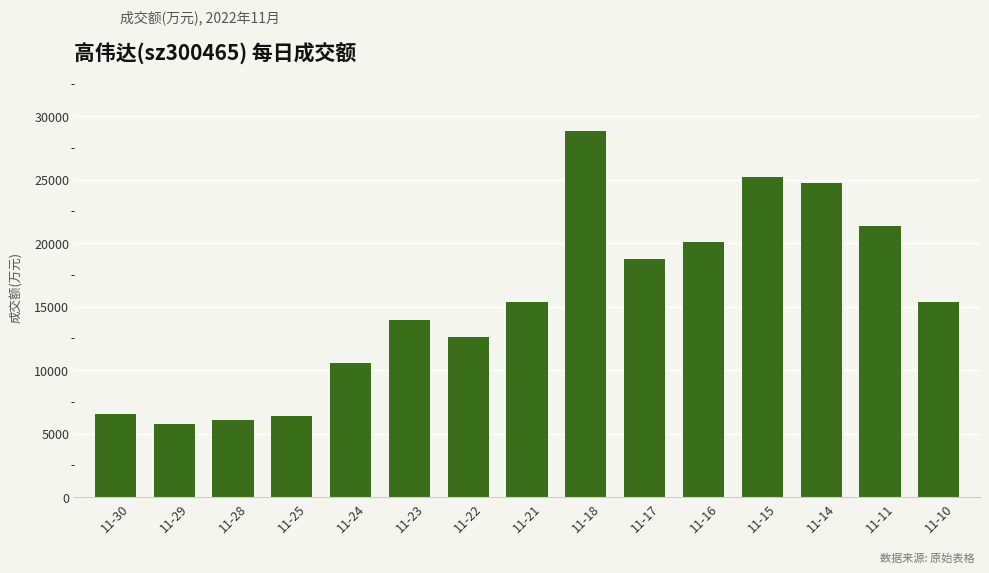

Between 11-17 and 11-11, which is larger?

11-11